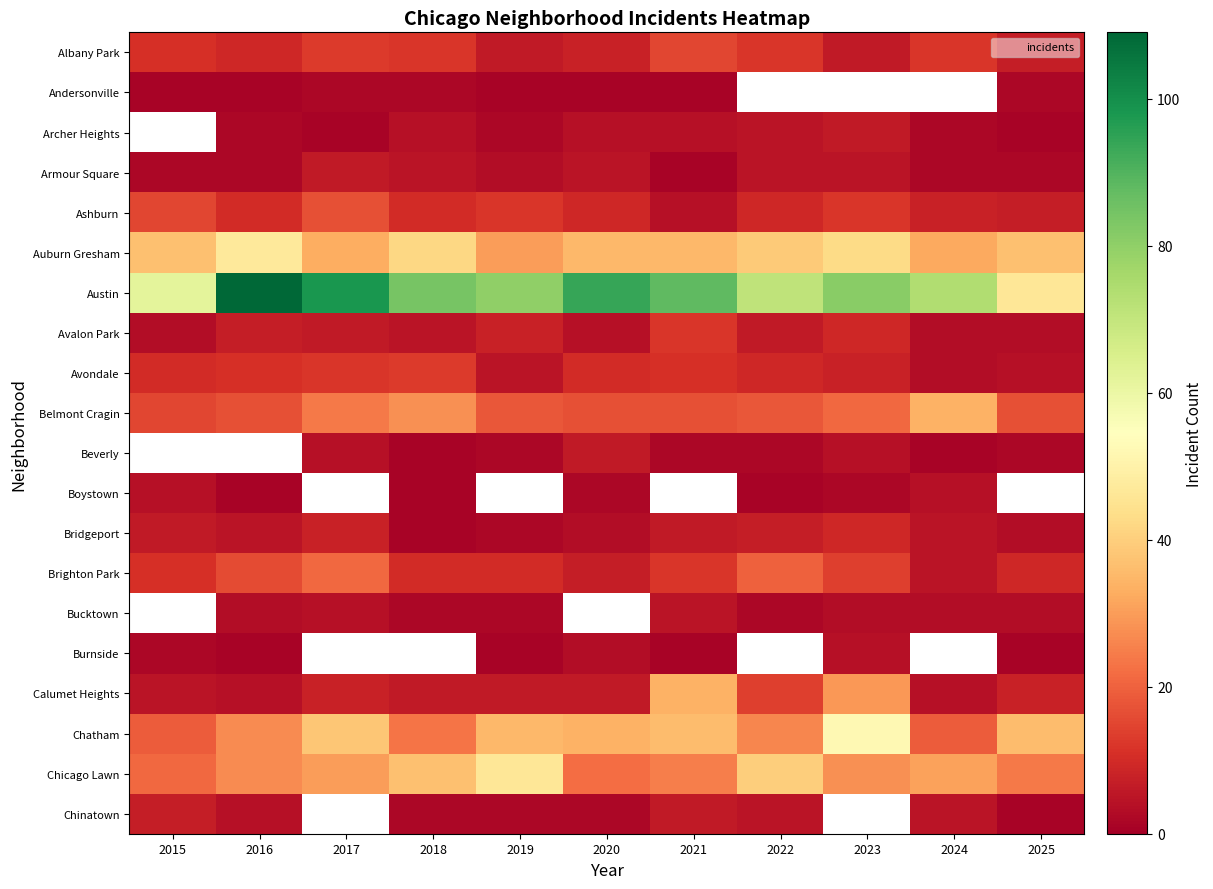

What is the minimum value shown in the chart?

1.0